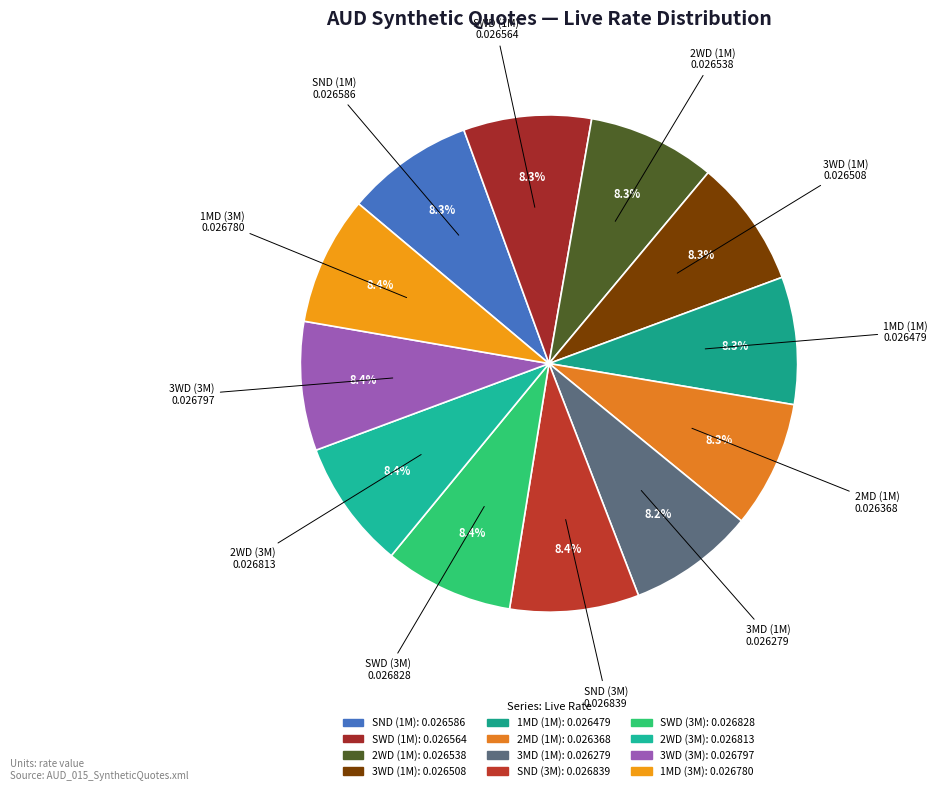

Does SND (3M) represent more than half of the total?

No